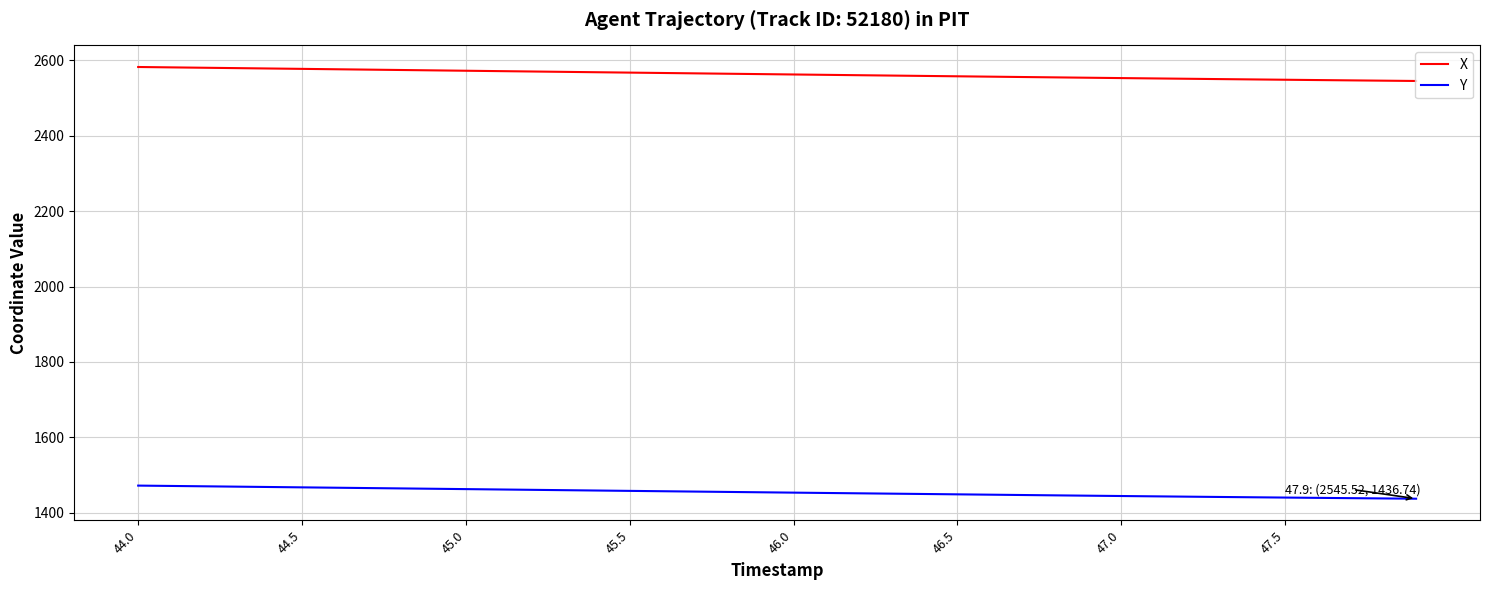

Rank the series by their maximum value, from lowest to highest.

Y, X